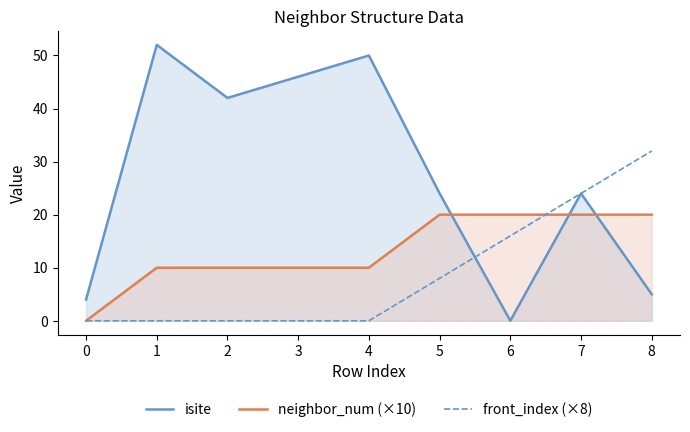

Between 0 and 8, which series saw the biggest shift?

front_index (×8)